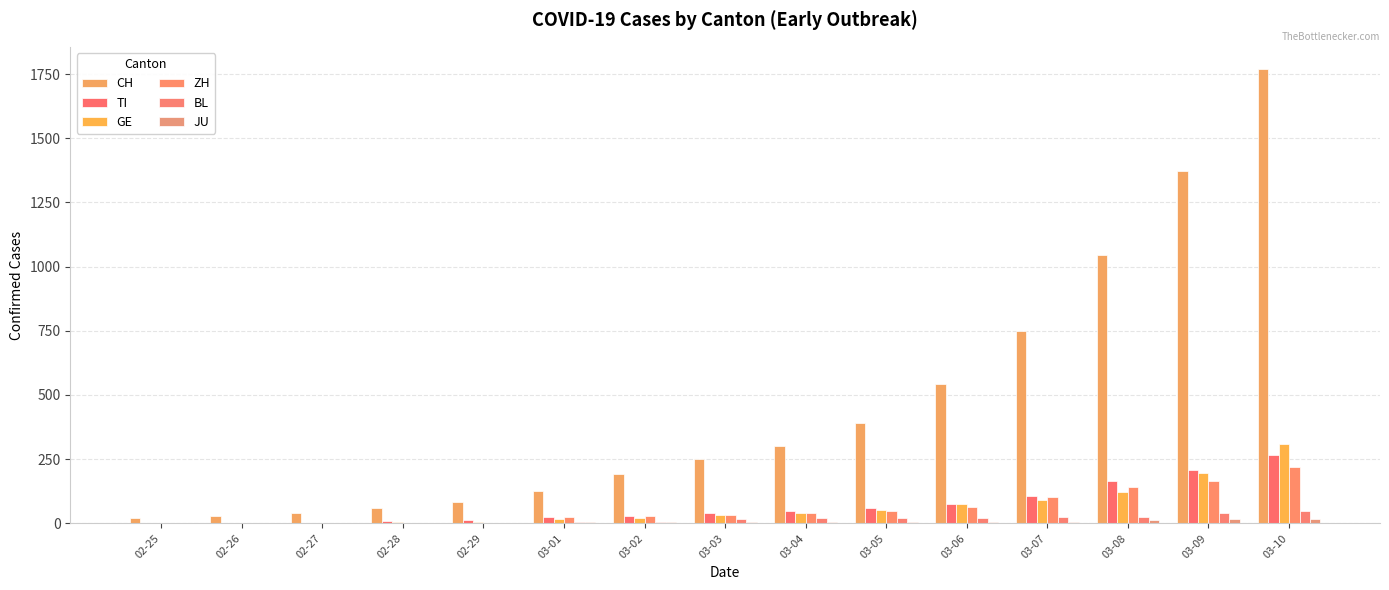

Is it true that GE equals 2 at 02-27?

False